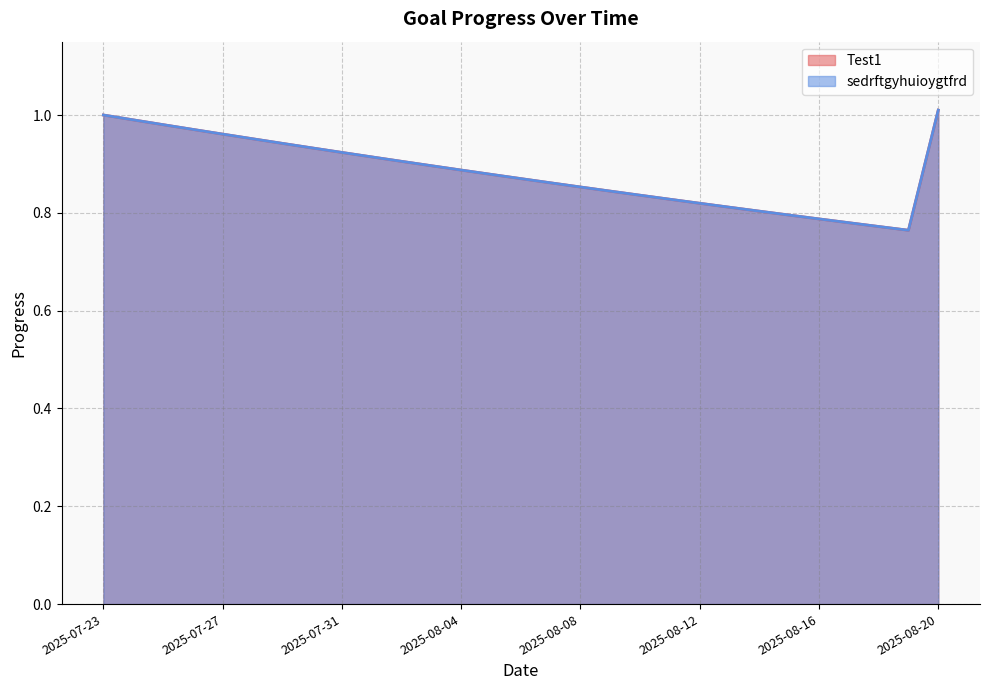

What is the label of the 2nd point from the right?

2025-08-19